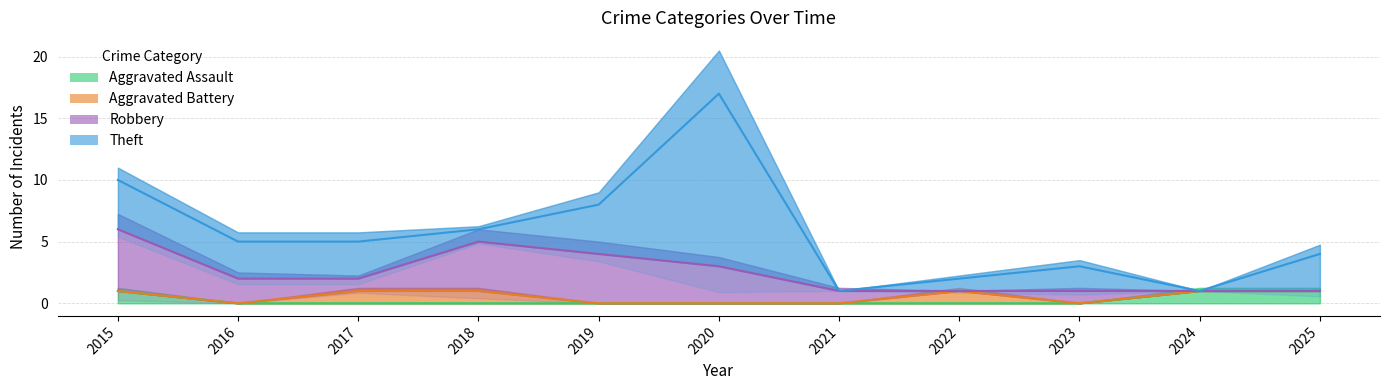

Reading left to right, transcribe all the data shown in this chart.

Aggravated Assault: 1	0	0	0	0	0	0	0	0	1	1
Aggravated Battery: 0	0	1	1	0	0	0	1	0	0	0
Robbery: 5	2	1	4	4	3	1	0	1	0	0
Theft: 4	3	3	1	4	14	0	1	2	0	3